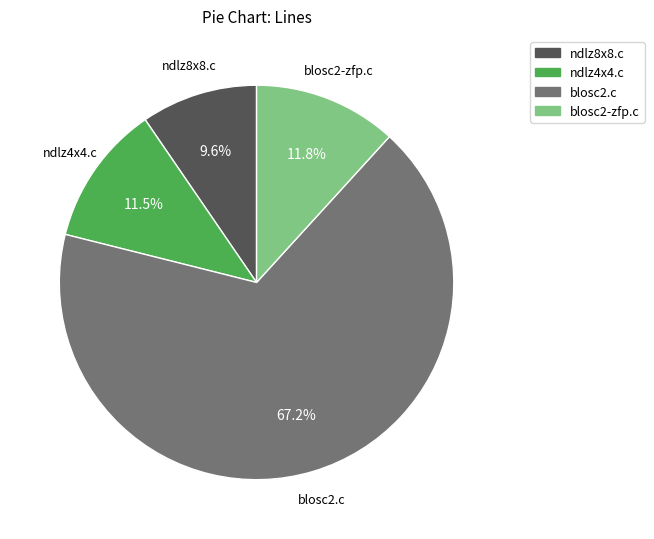

What percentage is the blosc2.c slice, to the nearest percent?

67%